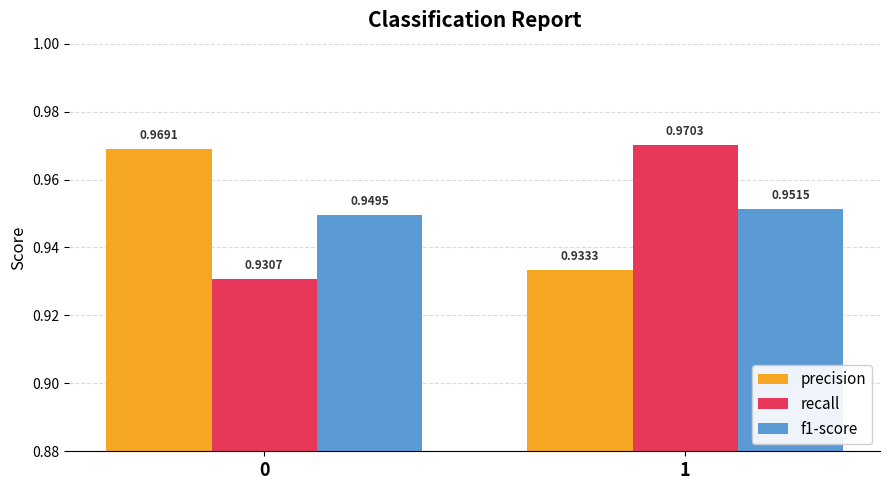

Which series has the widest spread of values?

recall